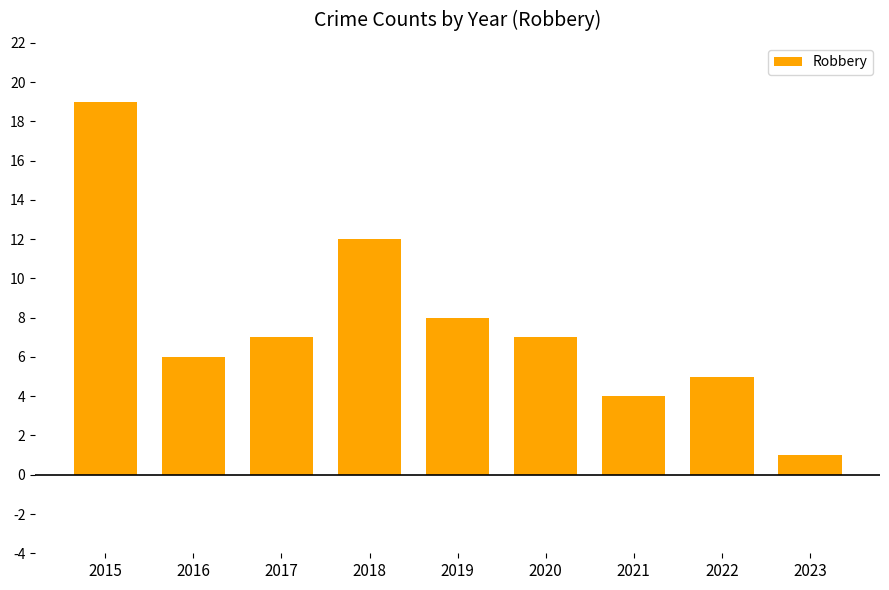

Count the number of data series in this chart.

1